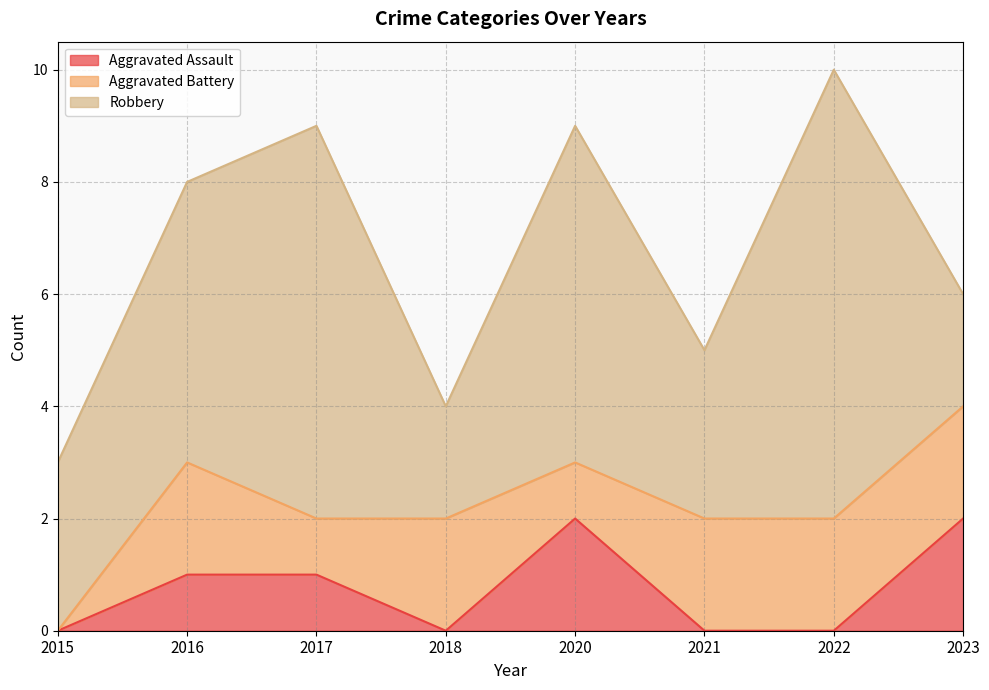

How many positive values does the Aggravated Battery series have?

7